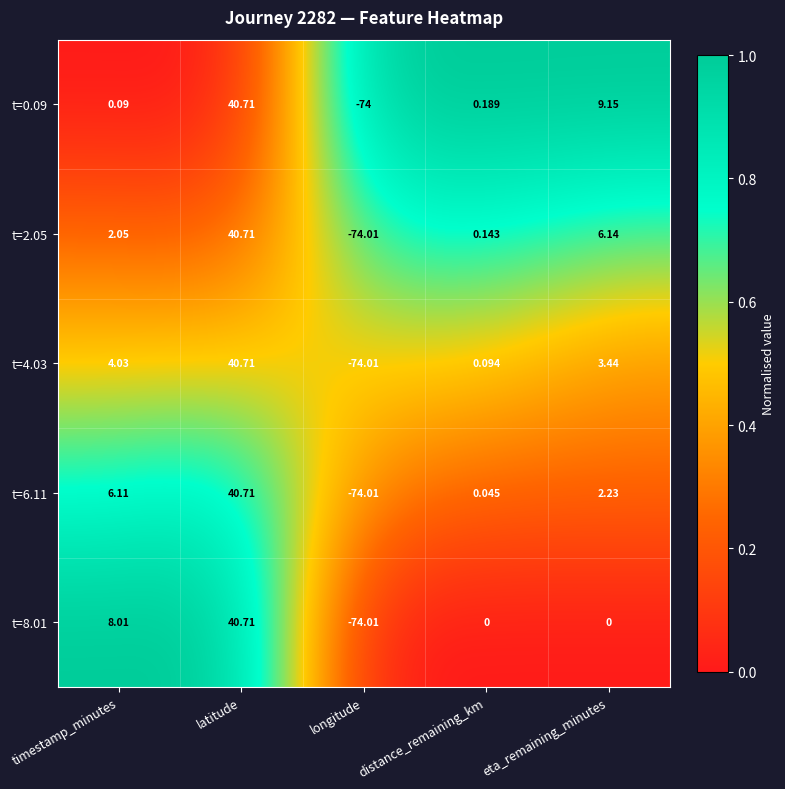

Which series has the largest total across all categories?

t=0.09